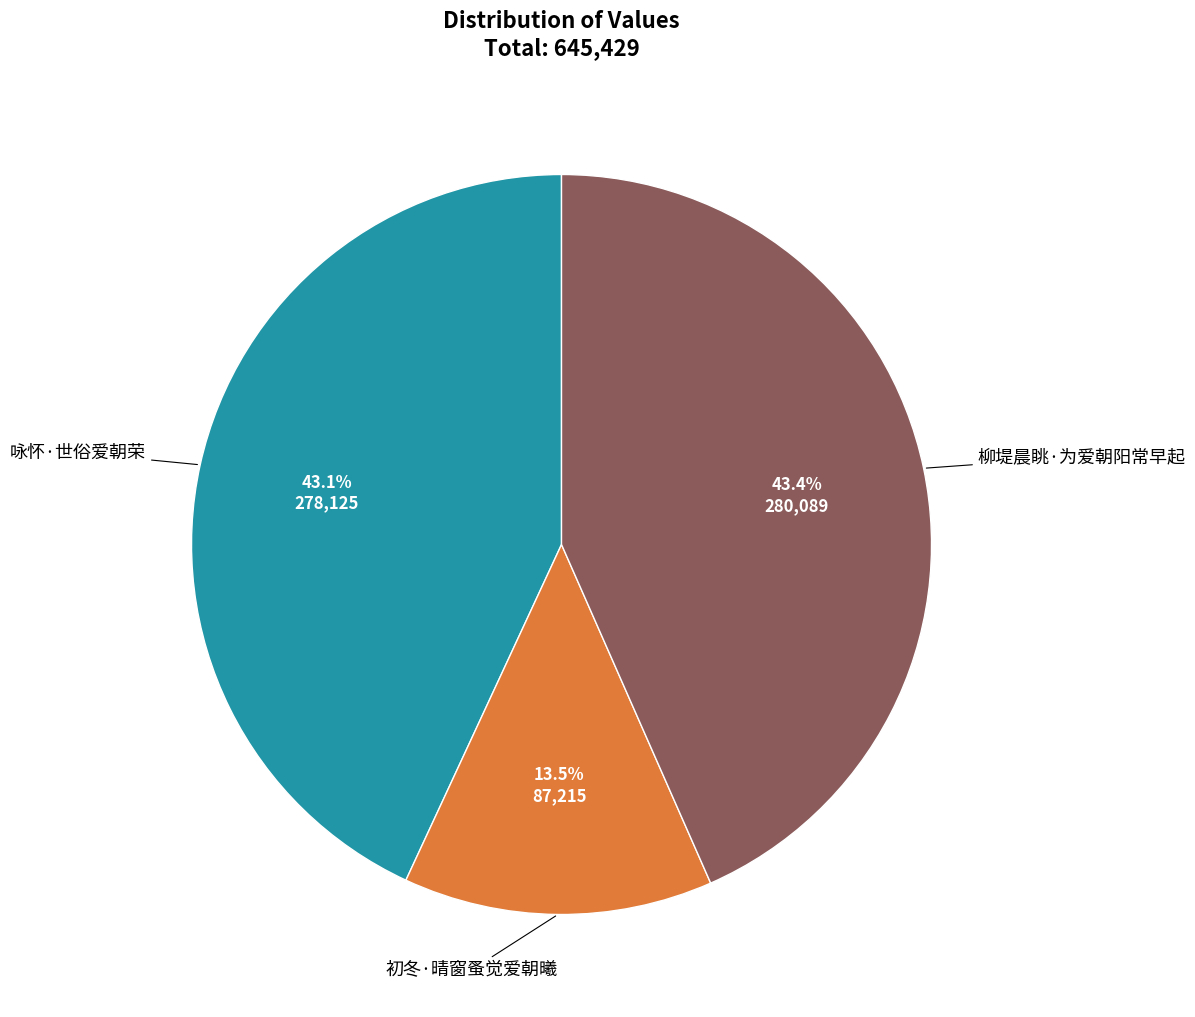

Is there any slice that represents more than half of the pie?

No